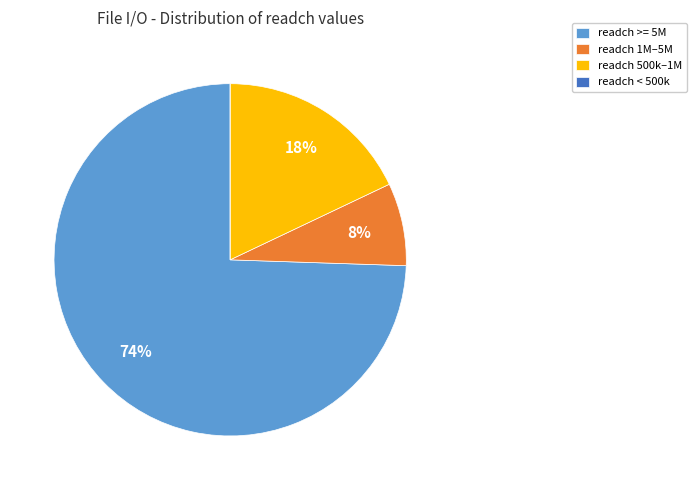

What percentage is the readch 500k–1M slice, to the nearest percent?

18%